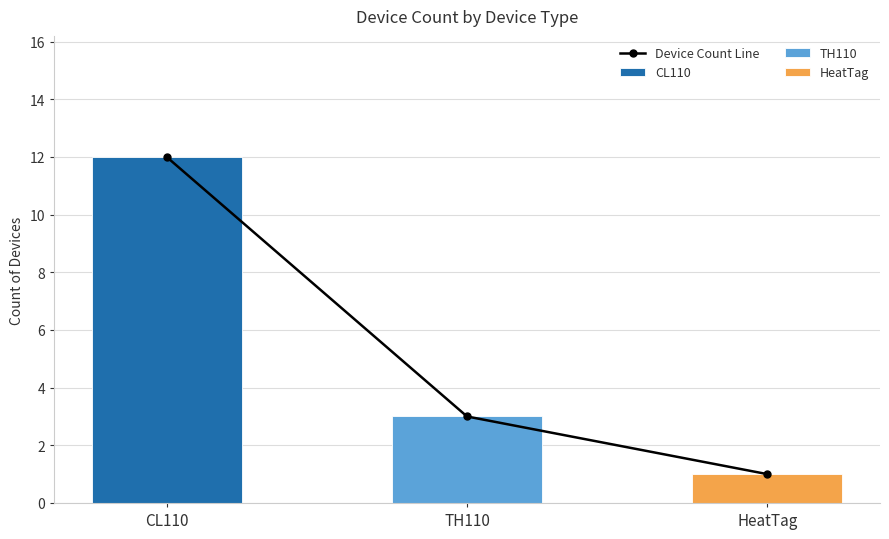

Are the bars horizontal?

No